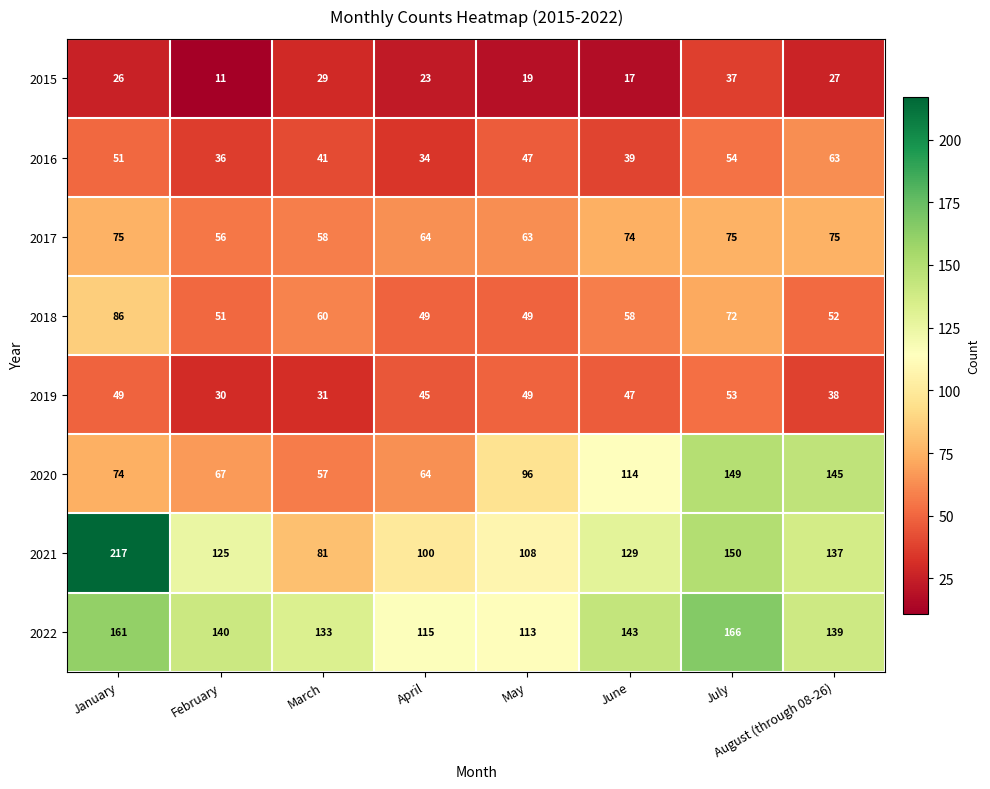

Which label corresponds to the smallest value in the chart?

February